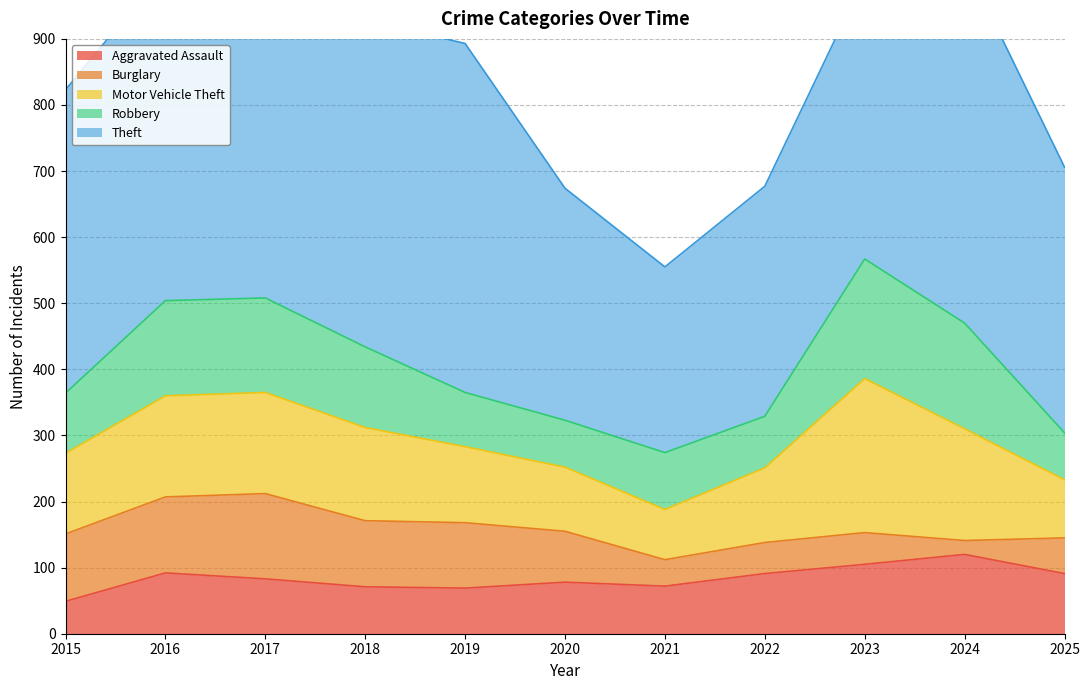

What is the maximum value shown in the chart?

557